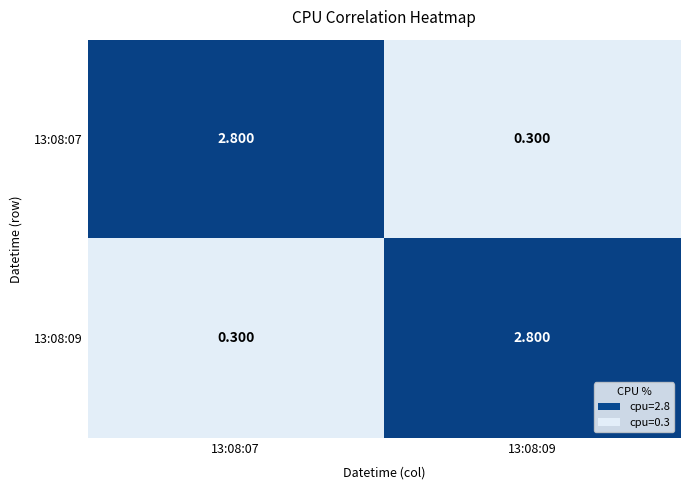

Is the value of 13:08:07 at 13:08:09 greater than the value of 13:08:09 at 13:08:09?

No